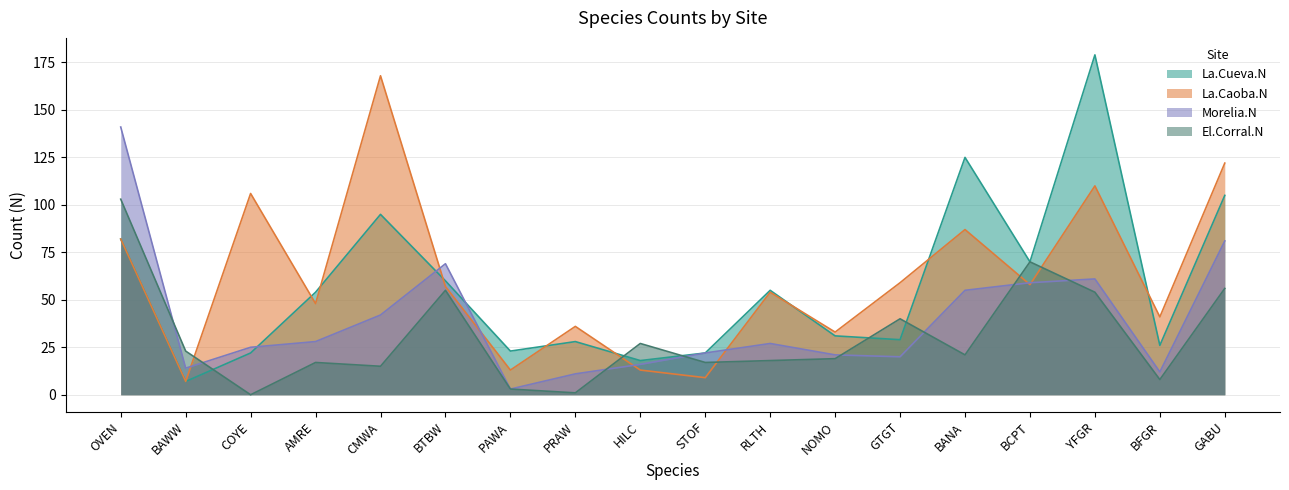

Which series ends up on top after the final intersection of La.Caoba.N and El.Corral.N?

La.Caoba.N